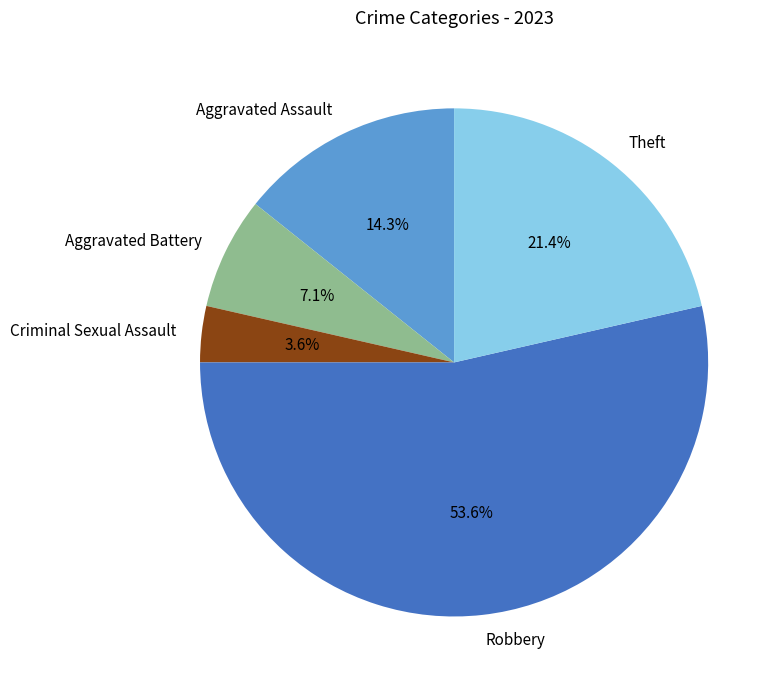

How many segments does this pie chart have?

5